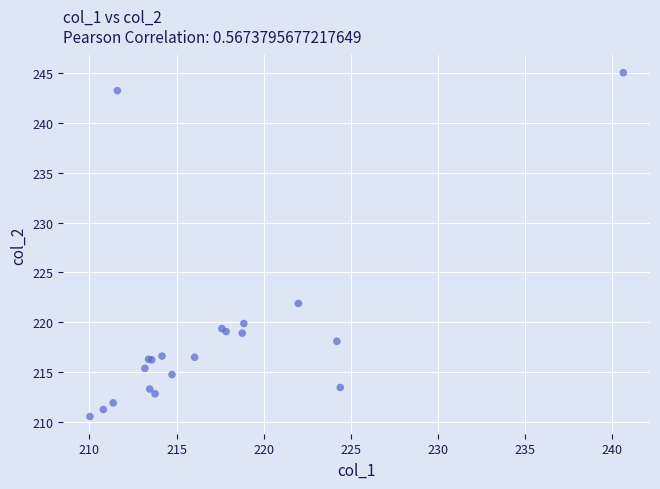

What Y value in the scatter plot is closest to 227?

221.9